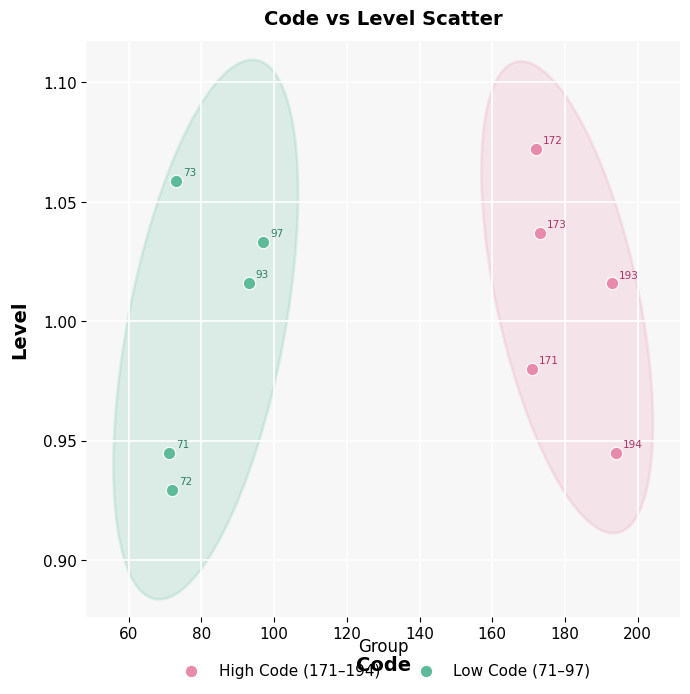

Which series reaches the minimum Y coordinate?

Low Code (71–97)